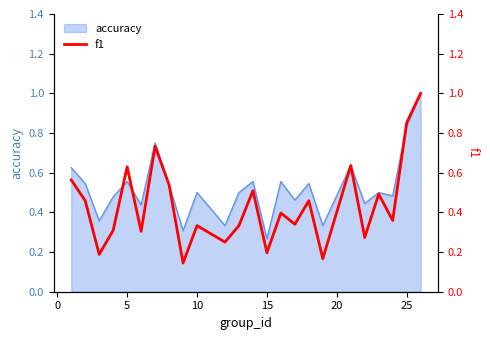

What is the maximum value shown in the chart?

1.0